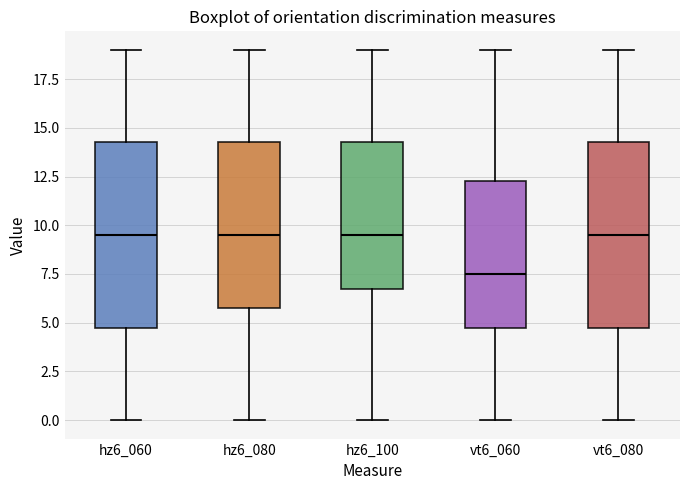

Reading left to right, transcribe this box plot: for each box, give where its median line is, the range the box spans, and where its two whiskers end, as read against the y-axis. The values are not printed on the chart, so give them approximately, as read against the axis.

hz6_060: median 9.5, box 5.0 to 14.5, whiskers 0.0 to 19.0
hz6_080: median 9.5, box 6.0 to 14.5, whiskers 0.0 to 19.0
hz6_100: median 9.5, box 7.0 to 14.5, whiskers 0.0 to 19.0
vt6_060: median 7.5, box 5.0 to 12.5, whiskers 0.0 to 19.0
vt6_080: median 9.5, box 5.0 to 14.5, whiskers 0.0 to 19.0